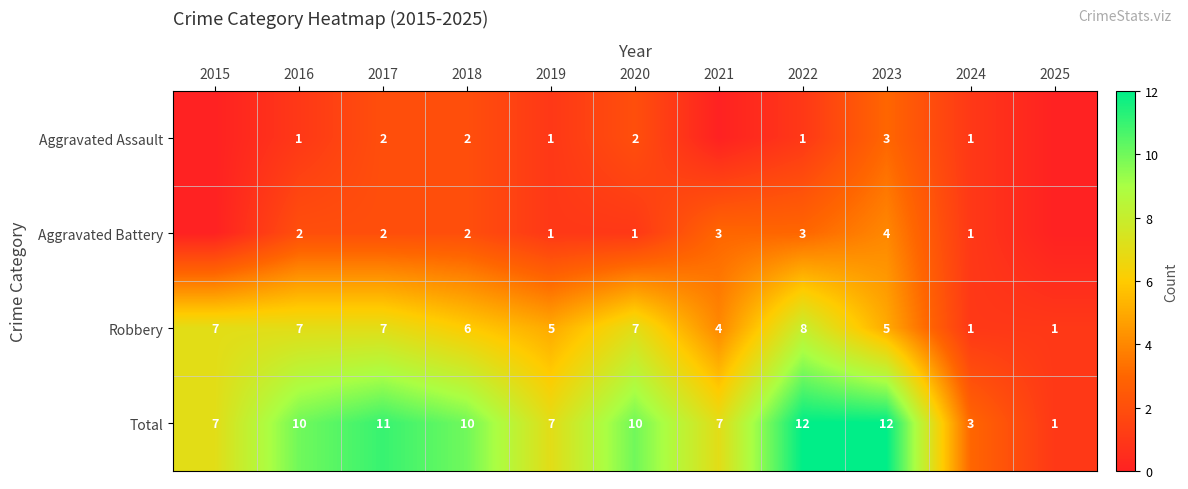

Count the number of data series in this chart.

4